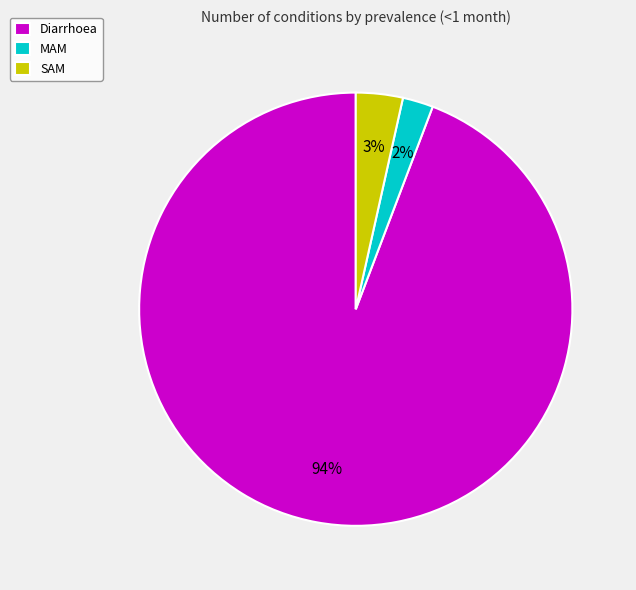

Which slice is the smallest?

MAM